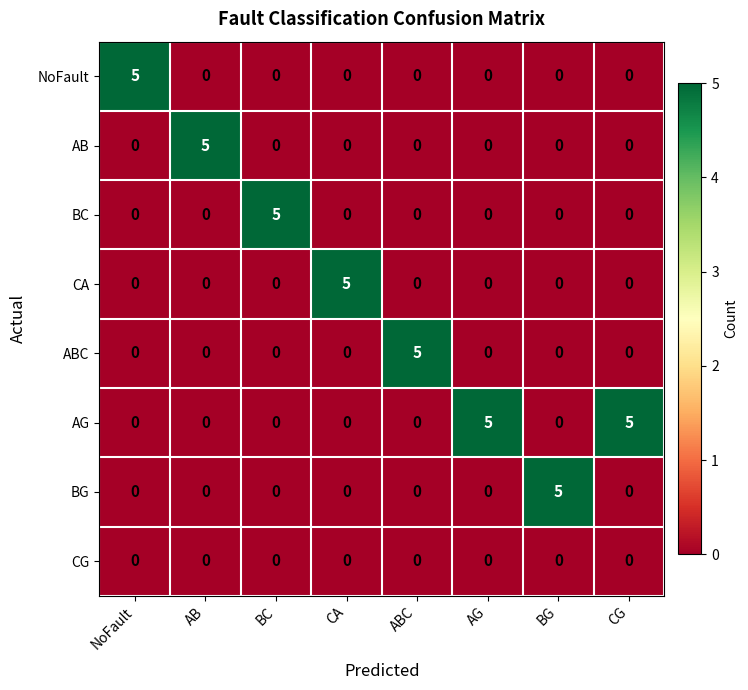

At which label does BG reach its peak?

BG